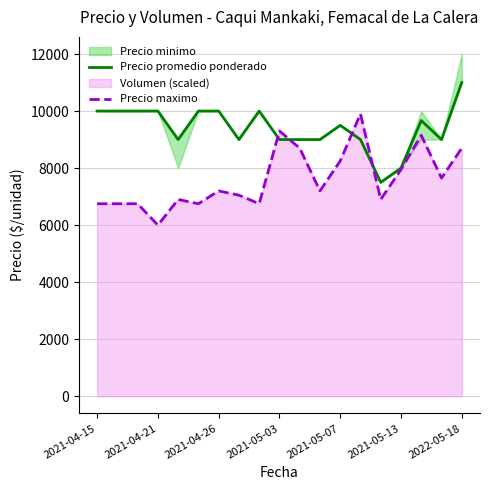

The Precio promedio ponderado series shows 3226 at 2022-05-18. True or false?

False